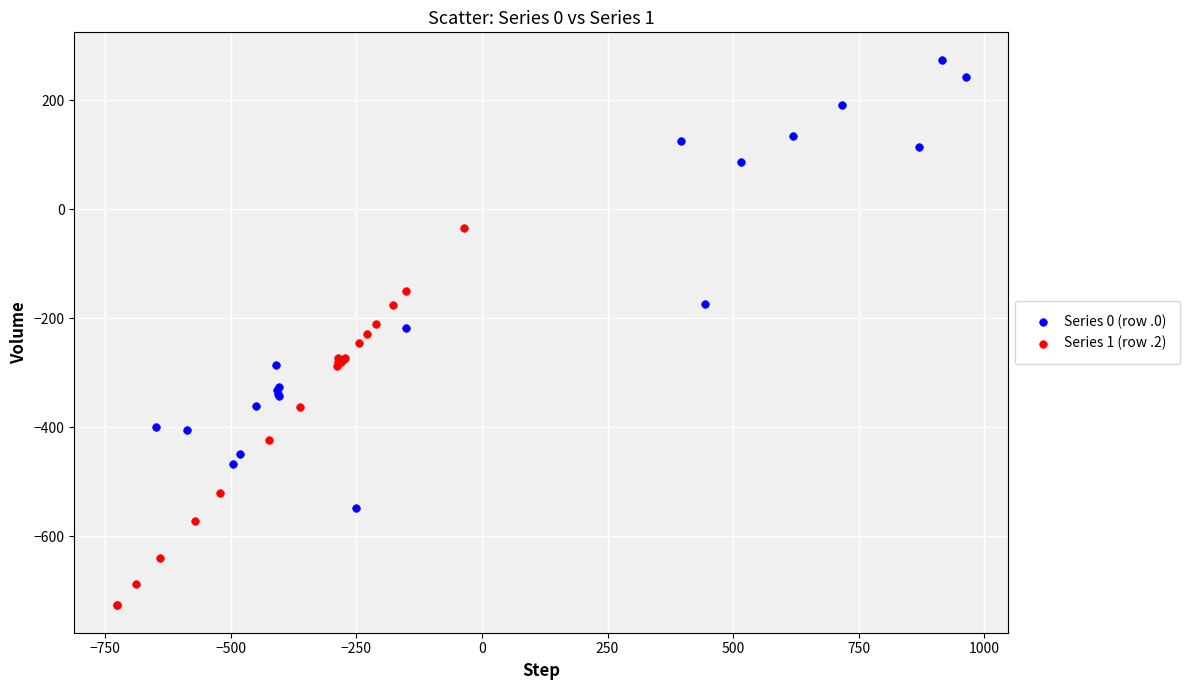

Which series reaches the maximum Y coordinate?

Series 0 (row .0)